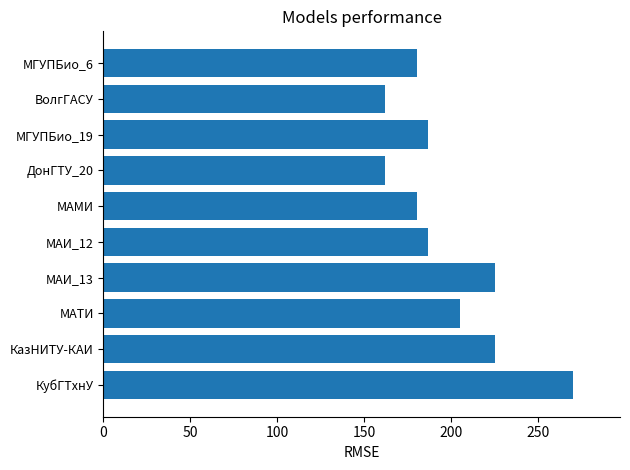

What is the difference between the second highest and minimum values?

63.0